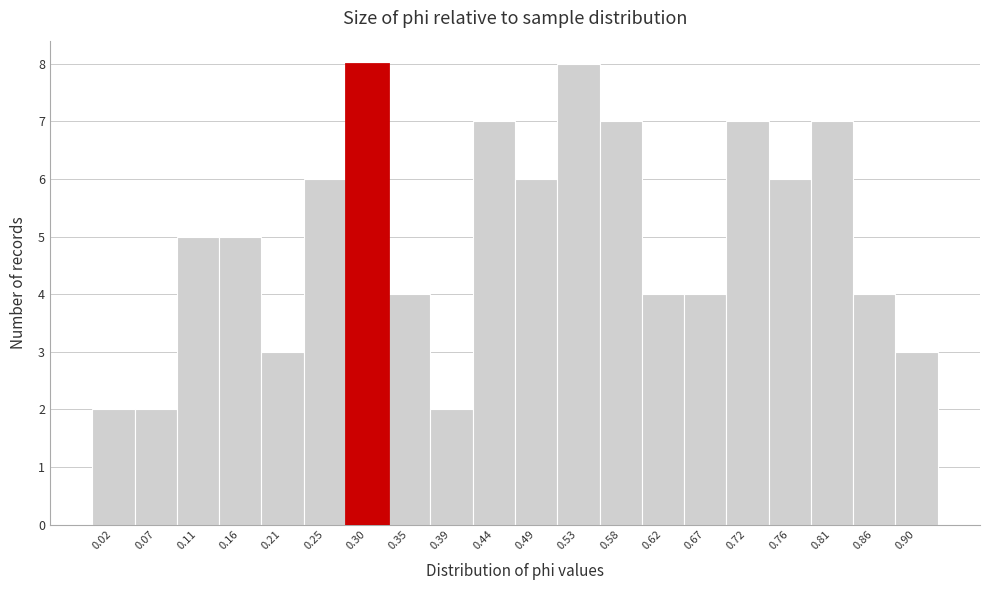

Reading left to right, transcribe all the data shown in this chart.

2	2	5	5	3	6	8	4	2	7	6	8	7	4	4	7	6	7	4	3